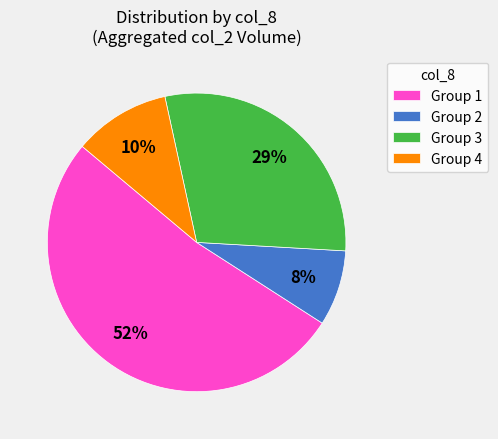

How many segments does this pie chart have?

4